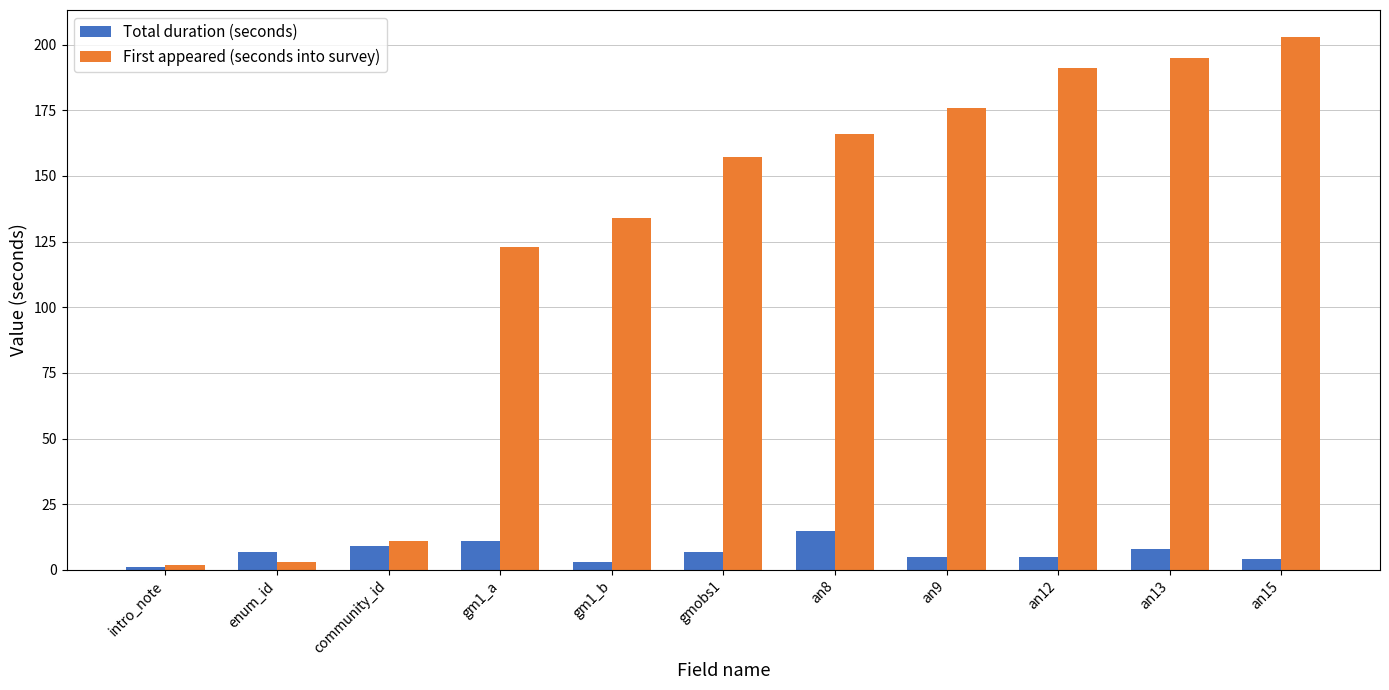

What is the label of the 4th bar from the right?

an9